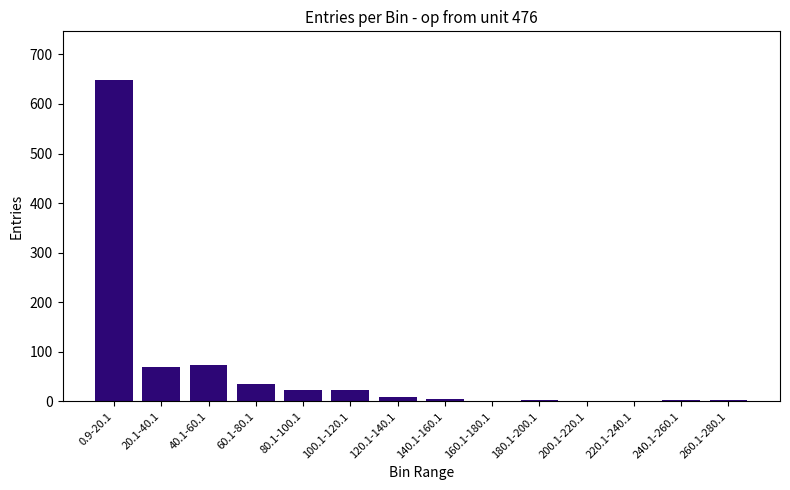

What is the sum of all values?

903